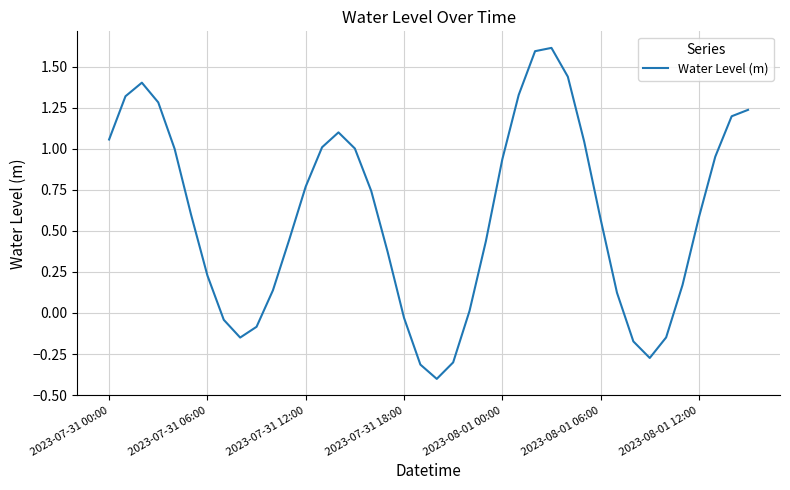

What is the maximum value shown in the chart?

1.6